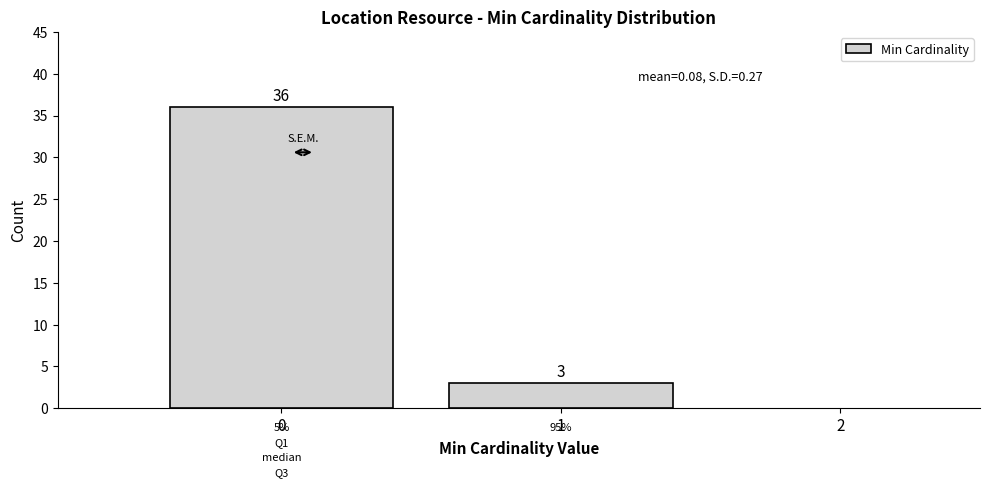

Reading left to right, what are all the values shown in this chart?

36	3